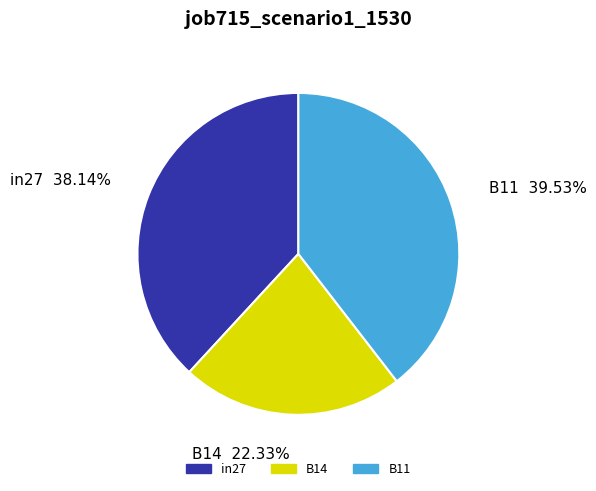

Between in27 and B11, which is larger?

B11